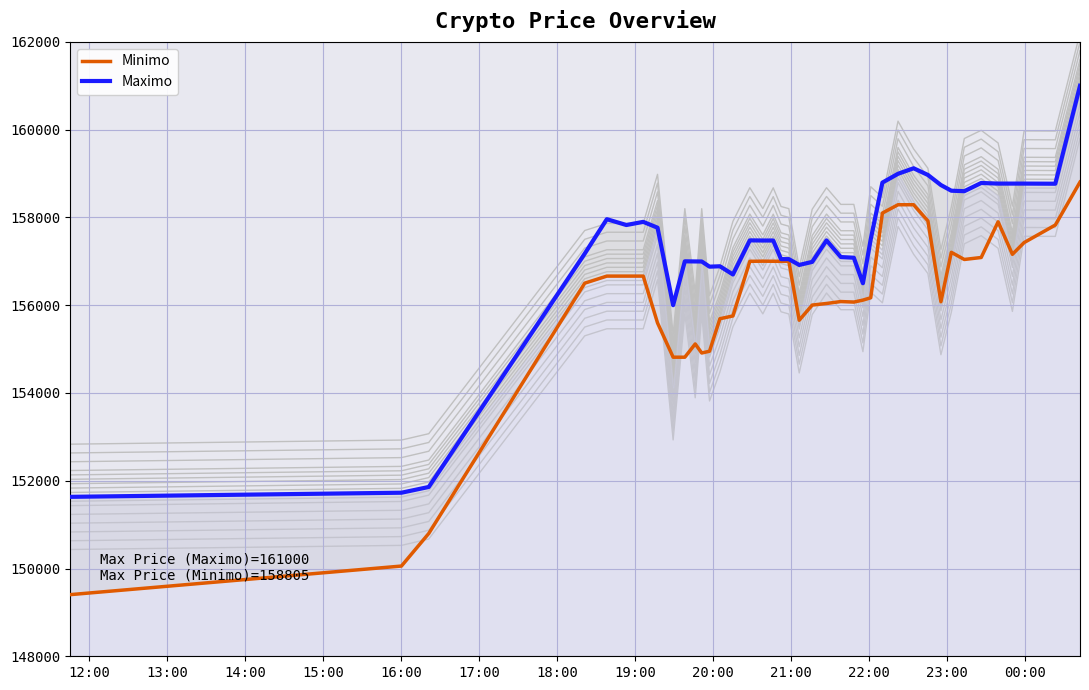

Count the number of categories in the chart.

40